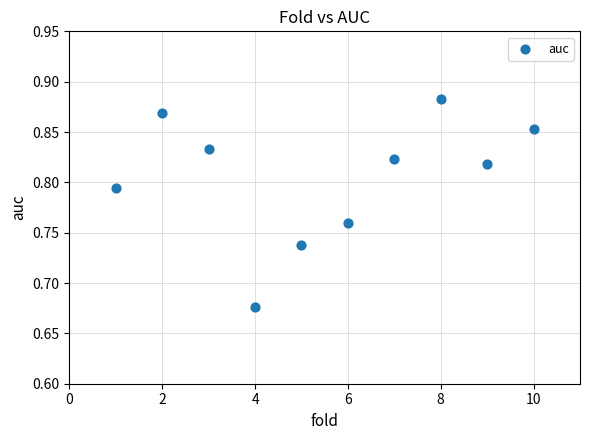

What is the range of X values (max minus min)?

9.0